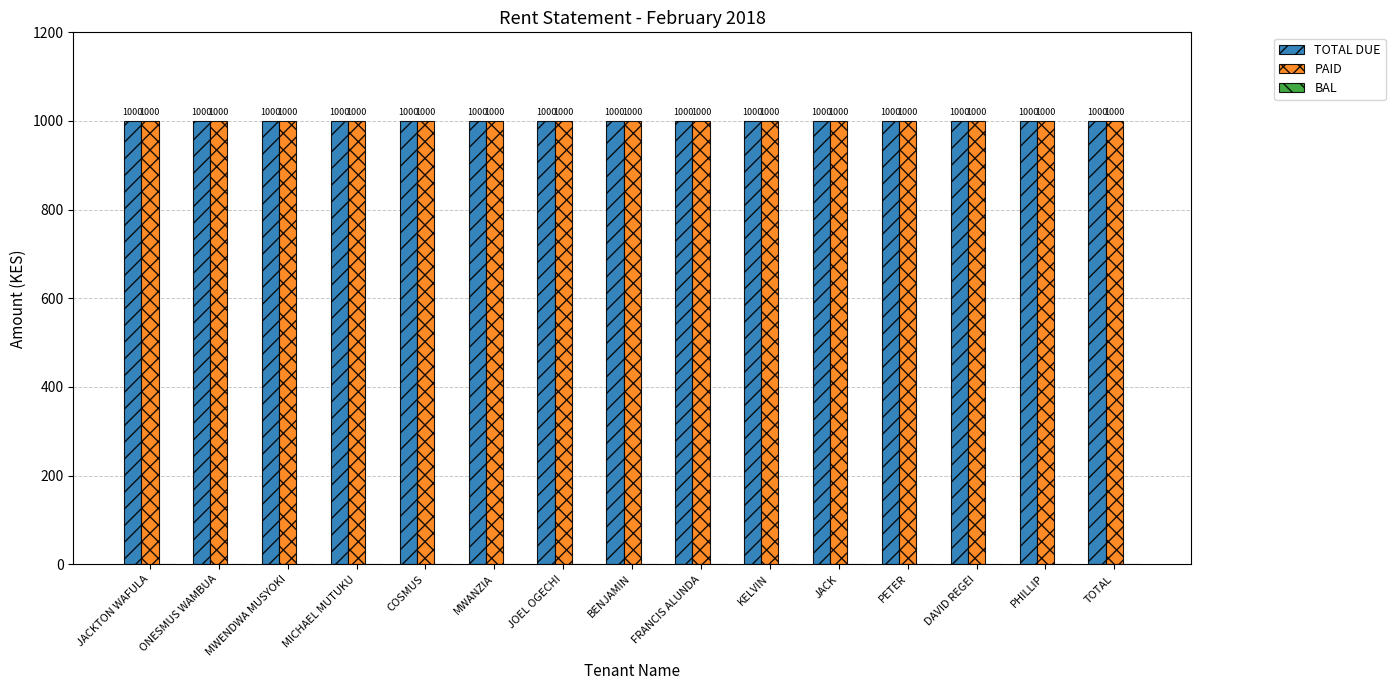

Which category has the highest value in the PAID series?

JACKTON WAFULA